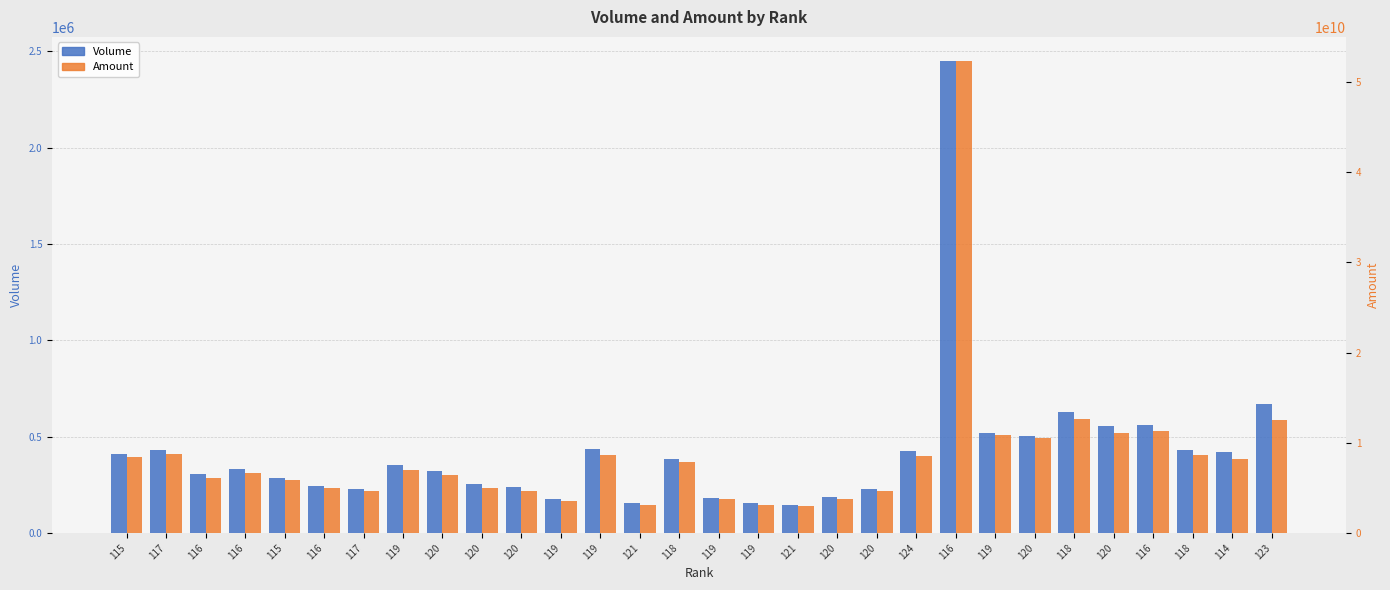

How many bars are there in each group?

2